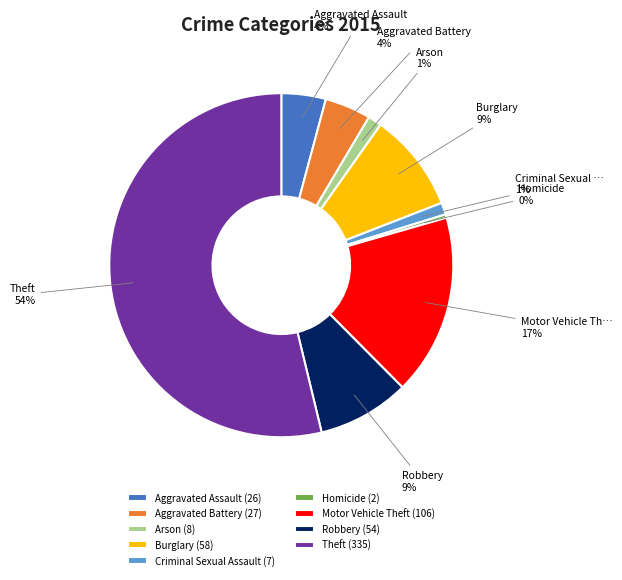

True or false: Robbery accounts for 1% of the total.

False